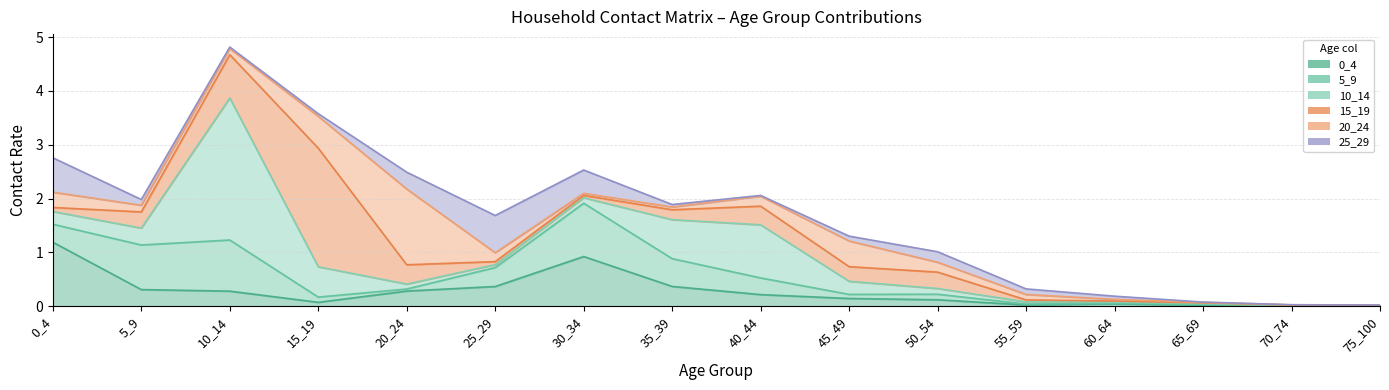

Between which two adjacent categories do 5_9 and 0_4 first intersect?

0_4 and 5_9